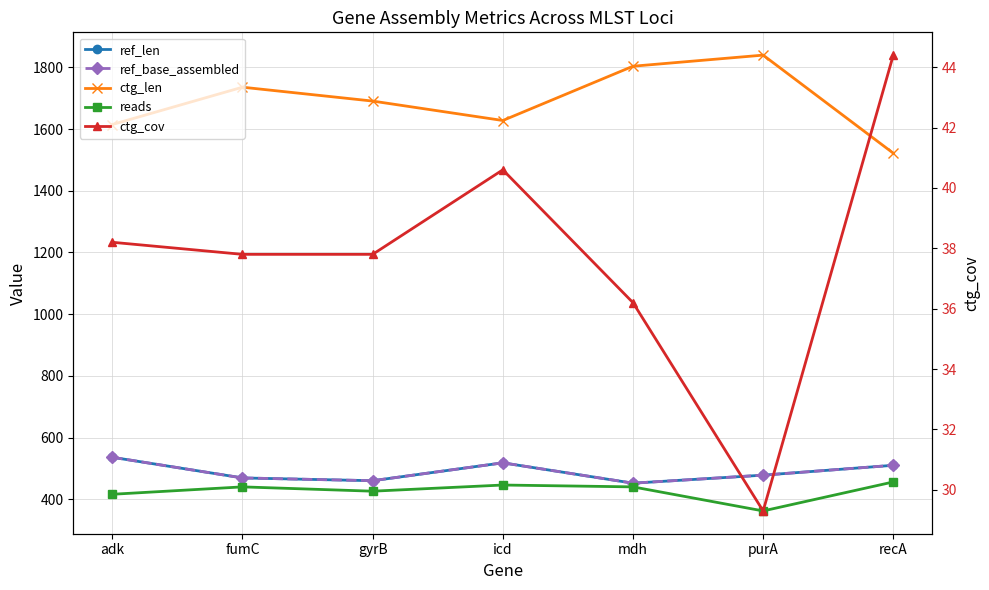

True or false: ctg_cov and ref_len cross at least once.

False